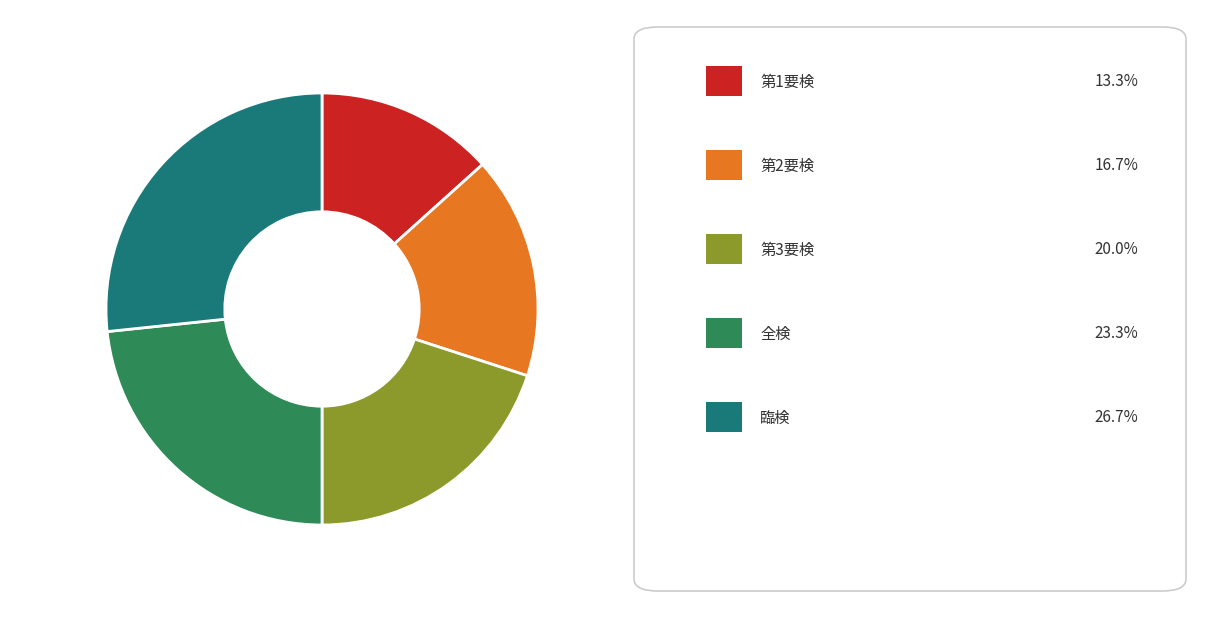

Is there any slice that represents more than half of the pie?

No